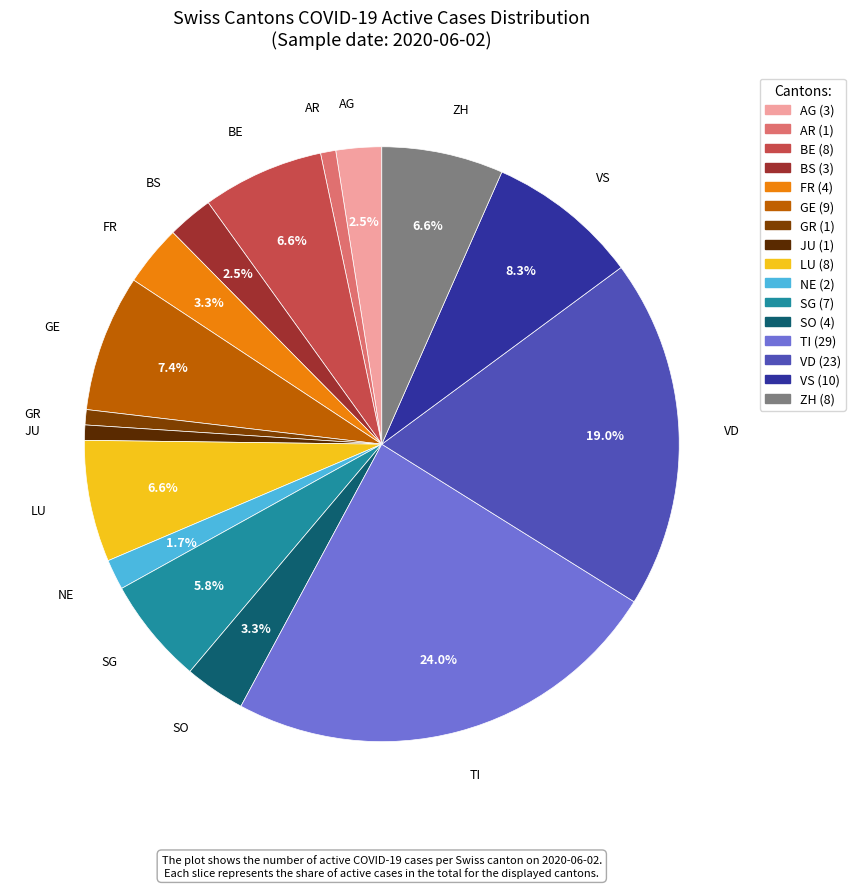

Does GR represent more than half of the total?

No